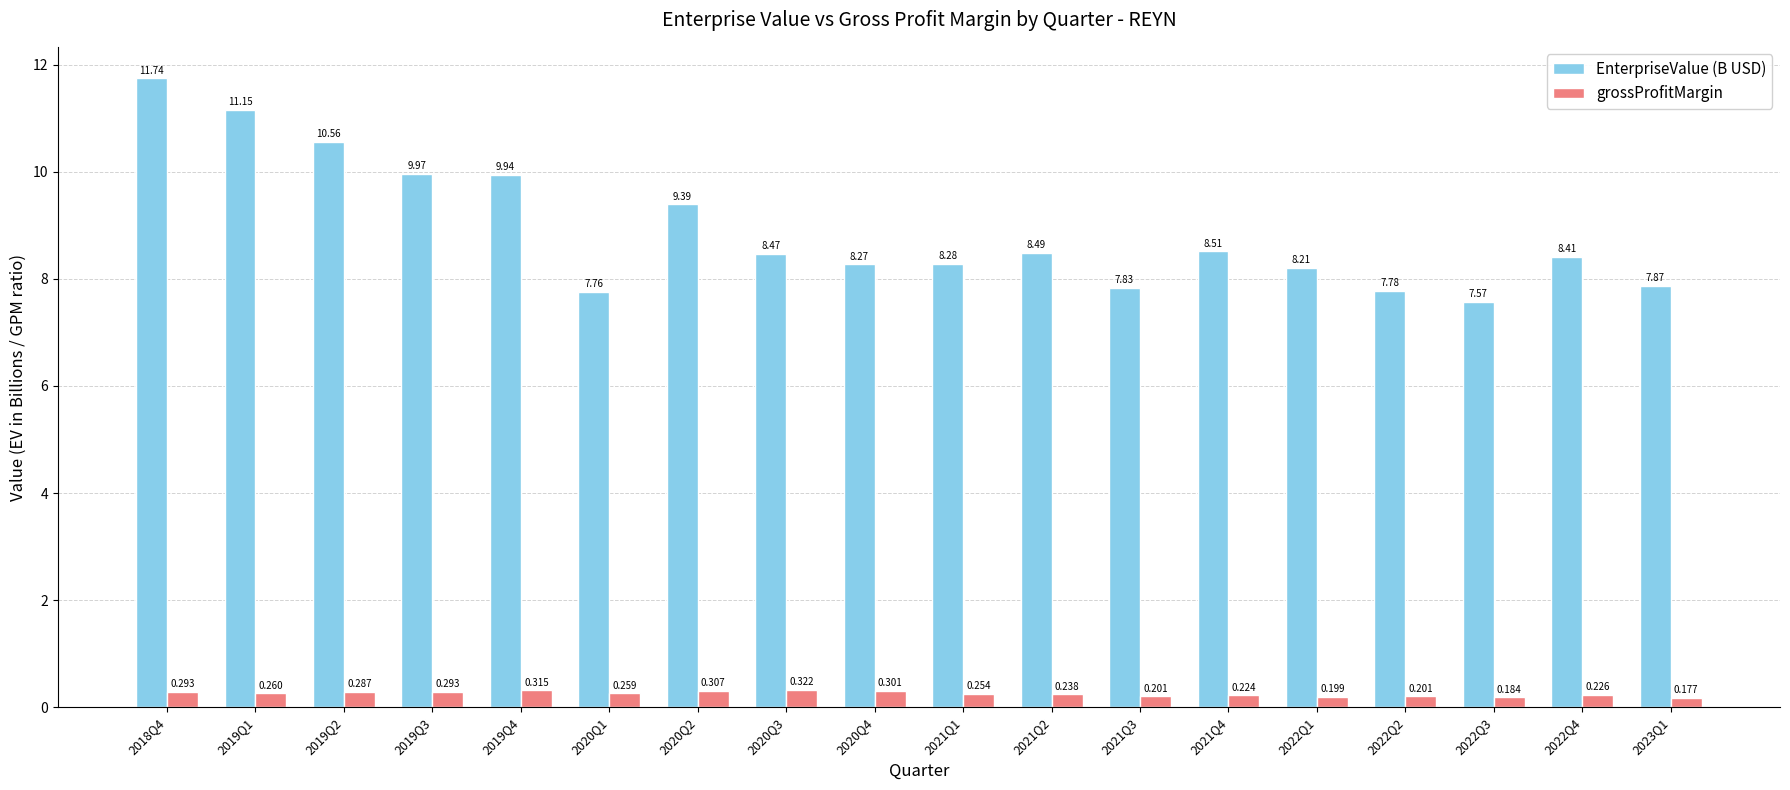

How many categories are shown in the chart?

18